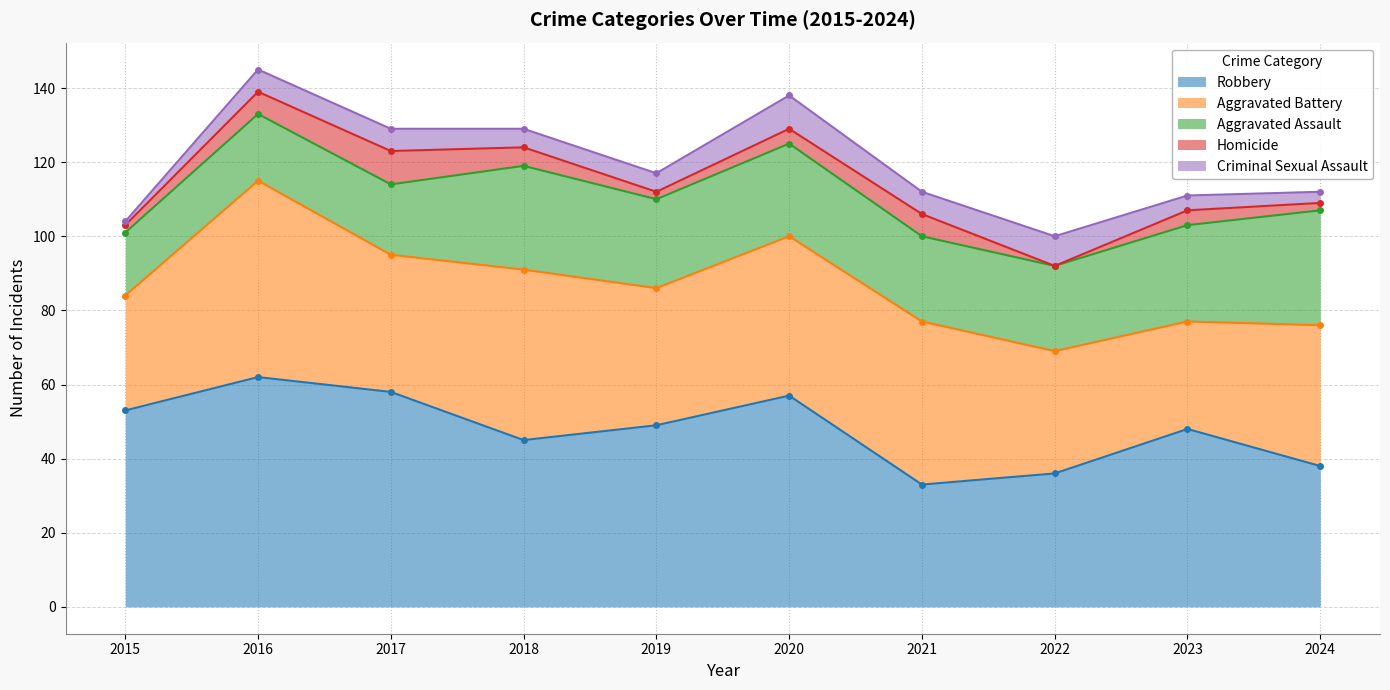

How many series are shown in this chart?

5